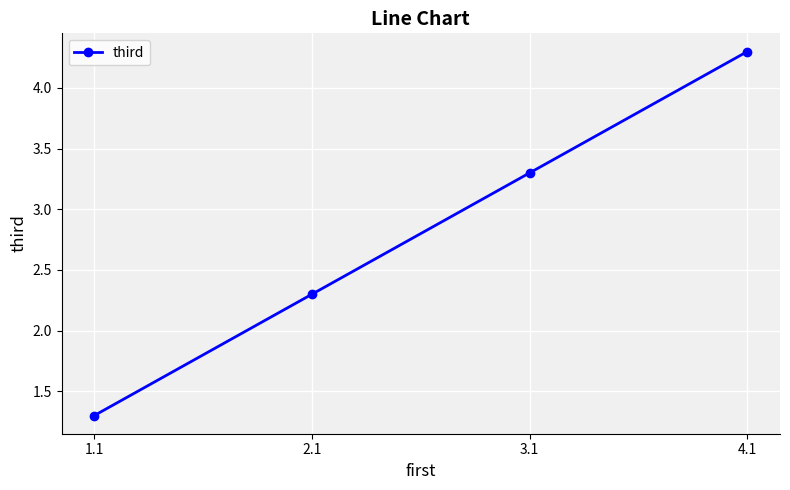

Reading left to right, transcribe all the data shown in this chart.

1.1=1.3	2.1=2.3	3.1=3.3	4.1=4.3